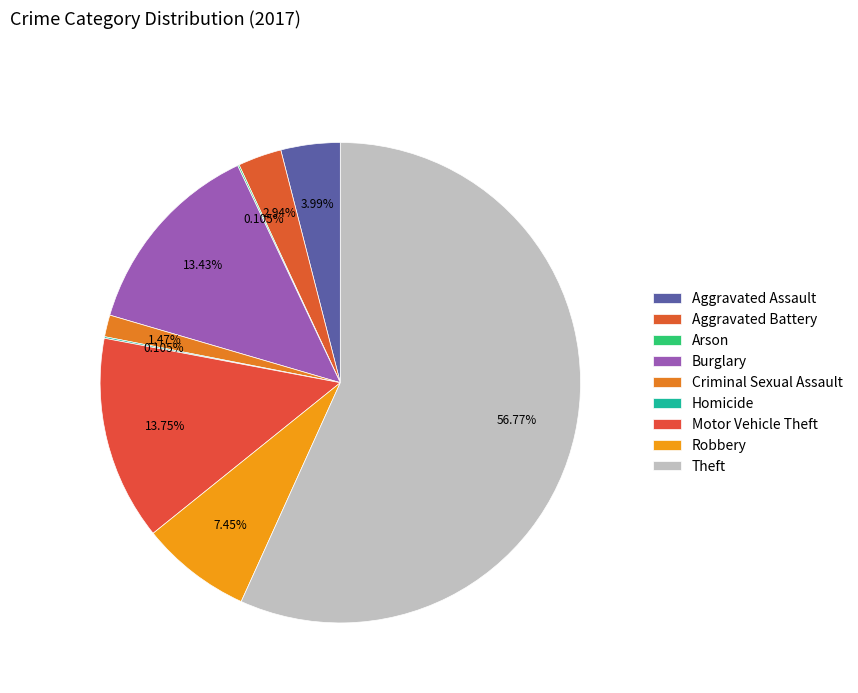

Which has a higher value, Criminal Sexual Assault or Burglary?

Burglary